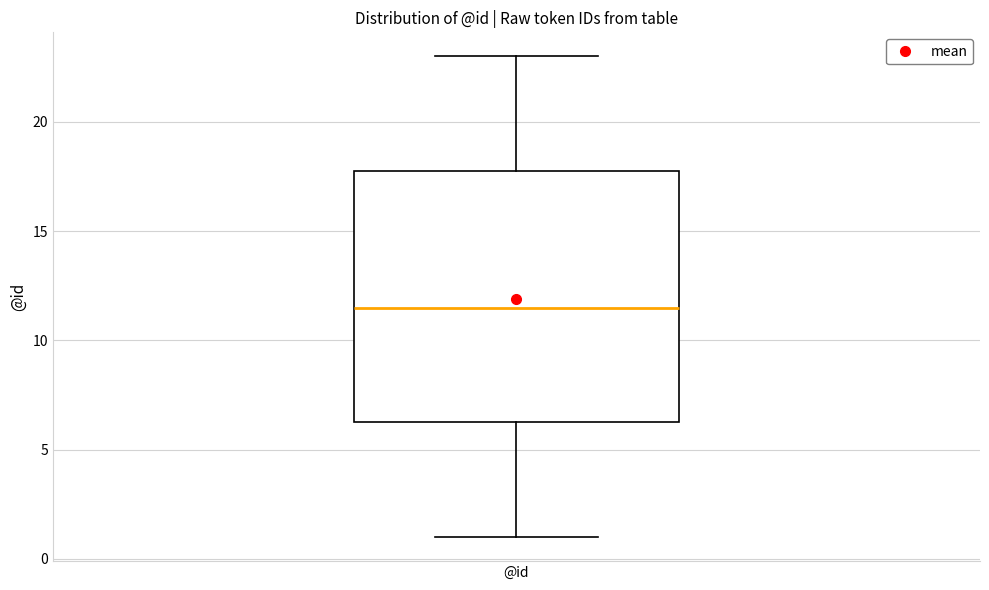

Where does the upper whisker of the box for @id end on the y-axis? The values are not printed on the chart, so give them approximately, as read against the axis.

23.0